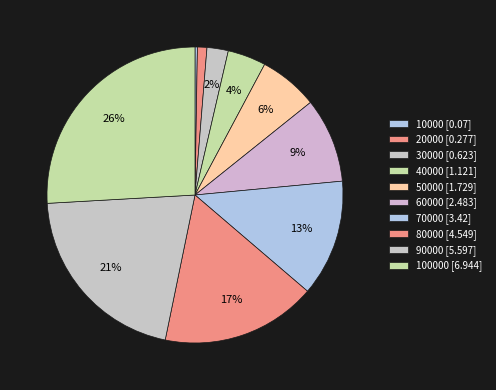

Does any single category account for the majority?

No